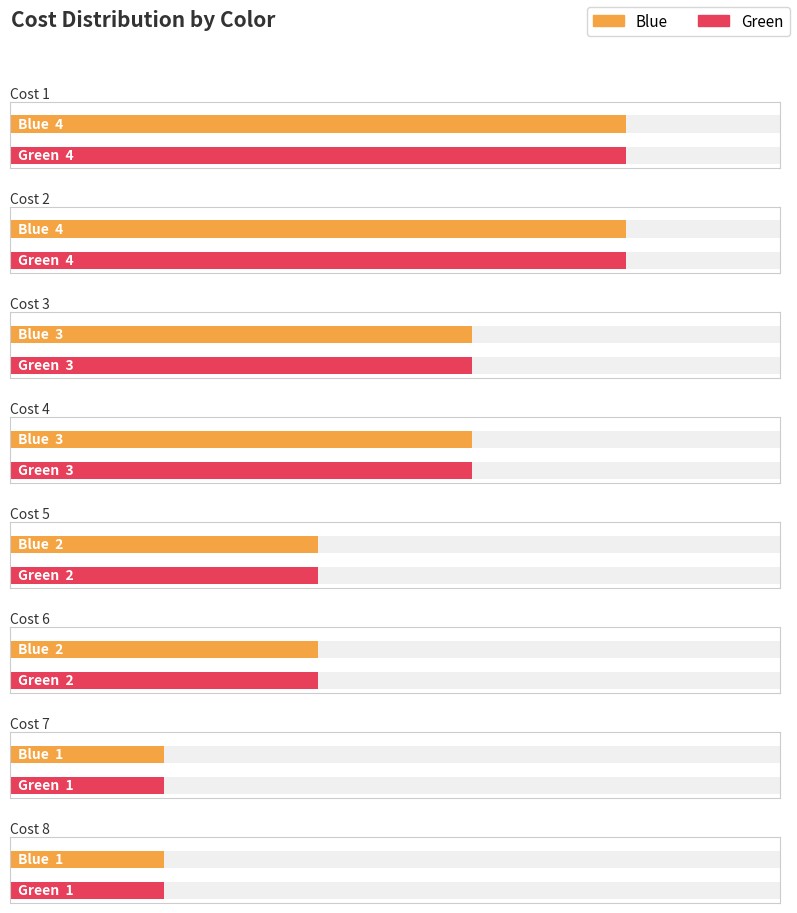

Where is Target nearest to the value 2?

Cost 5